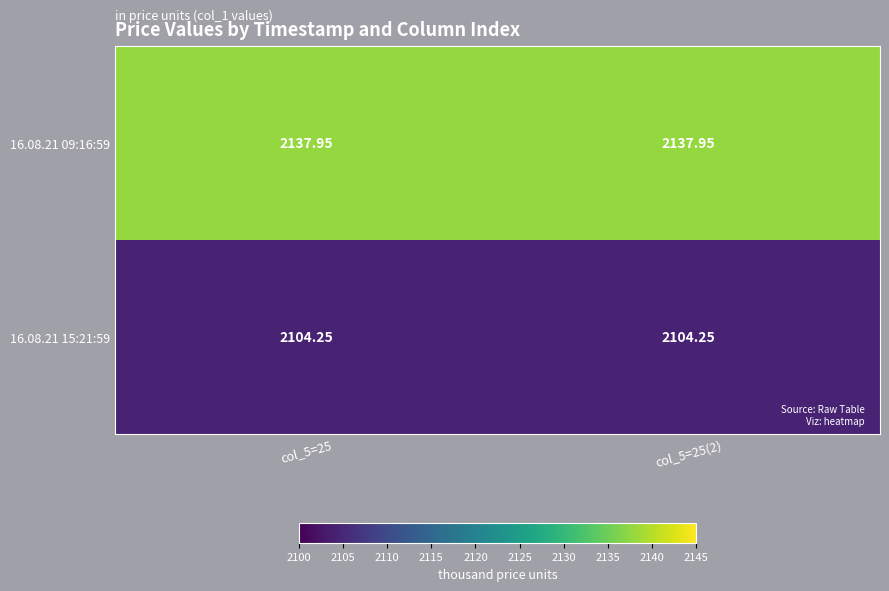

Is the value of 16.08.21 09:16:59 at col_5=25 greater than the value of 16.08.21 15:21:59 at col_5=25?

Yes